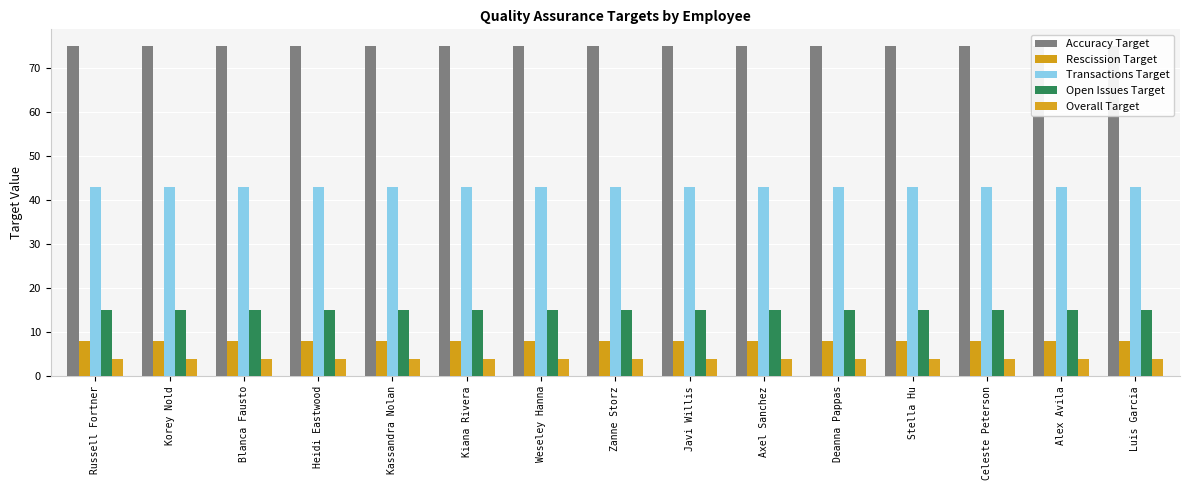

The Transactions Target series shows 58 at Russell Fortner. True or false?

False